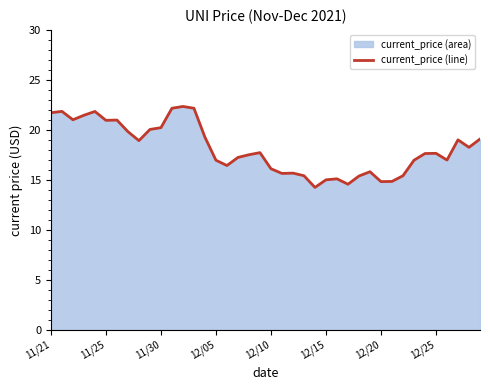

The chart shows a value of 9.6 at 38. True or false?

False